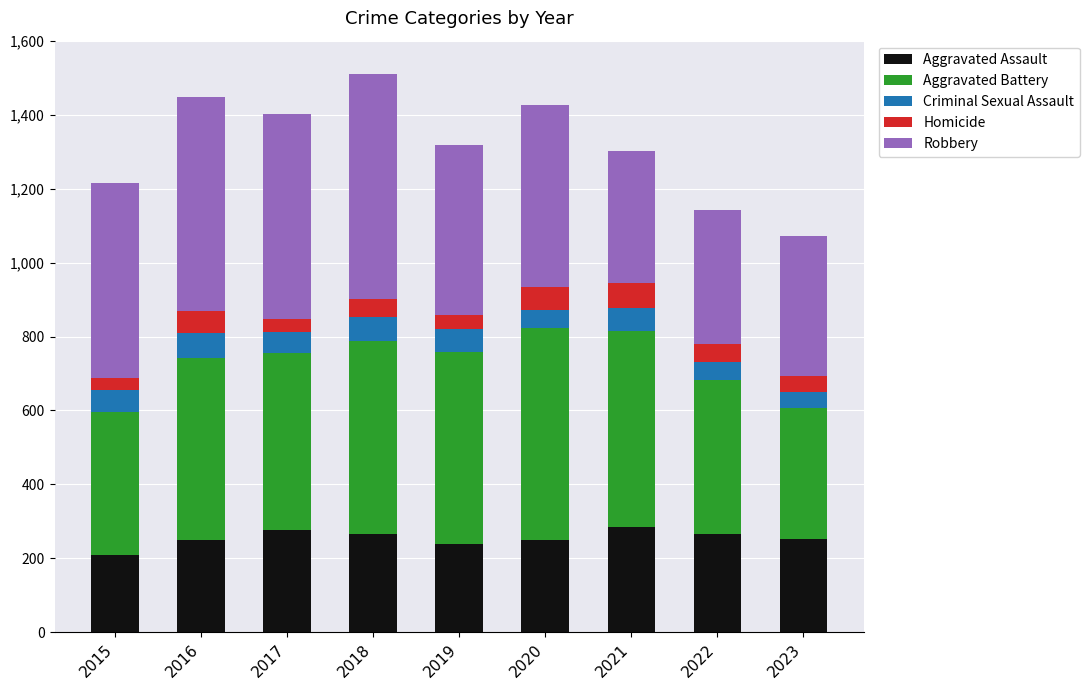

Does the chart contain any negative values?

No